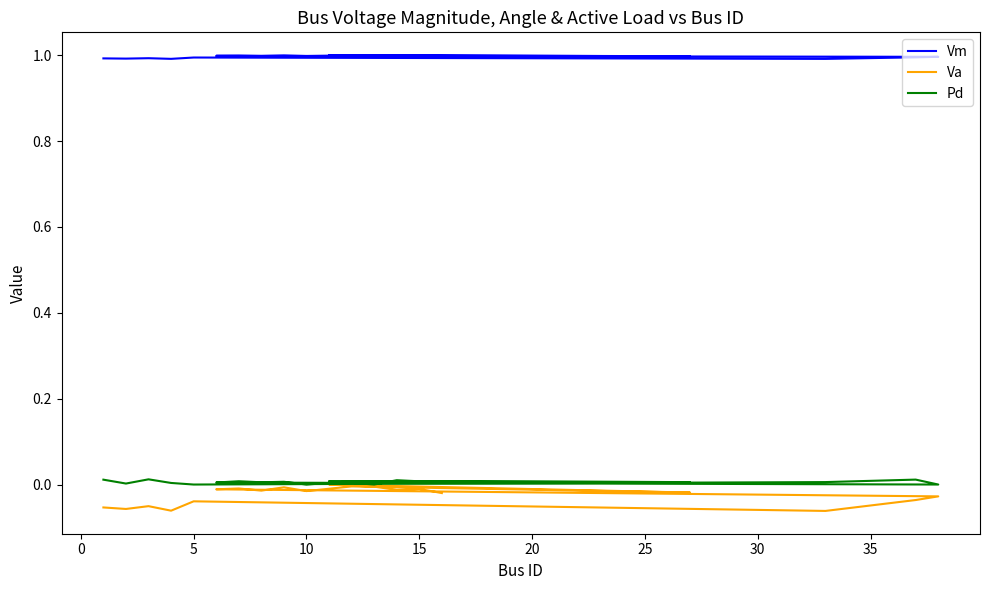

What is the maximum value for Vm?

1.0